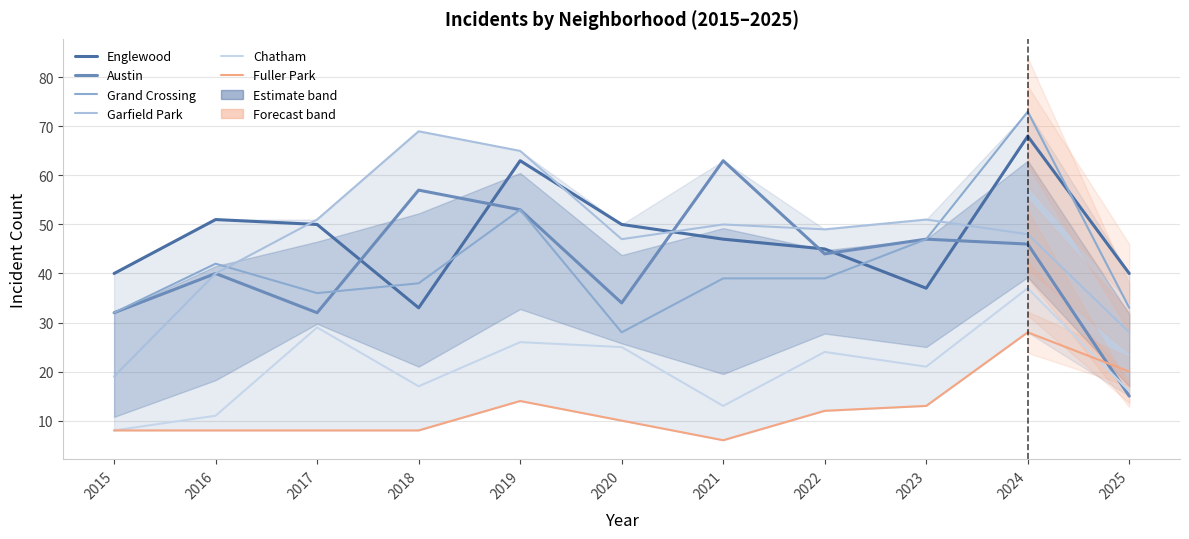

How many data points in Grand Crossing are above 39?

4